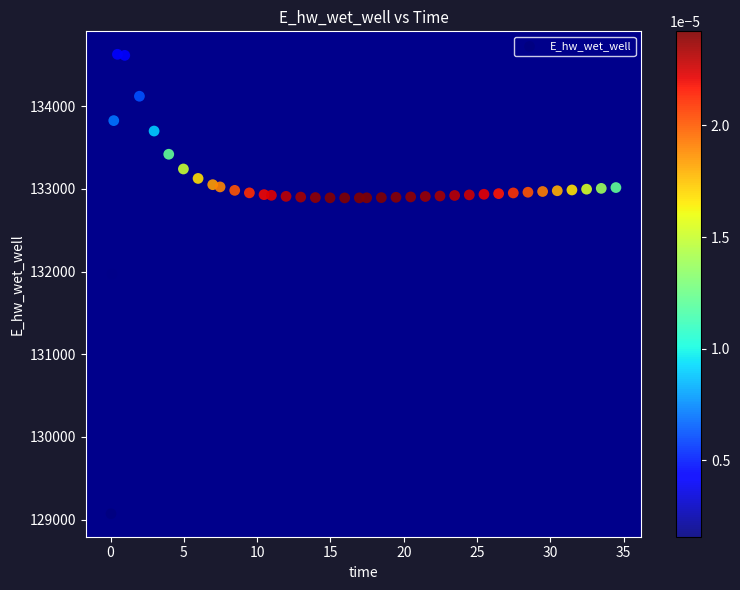

What is the range of Y values (max minus min)?

5557.7